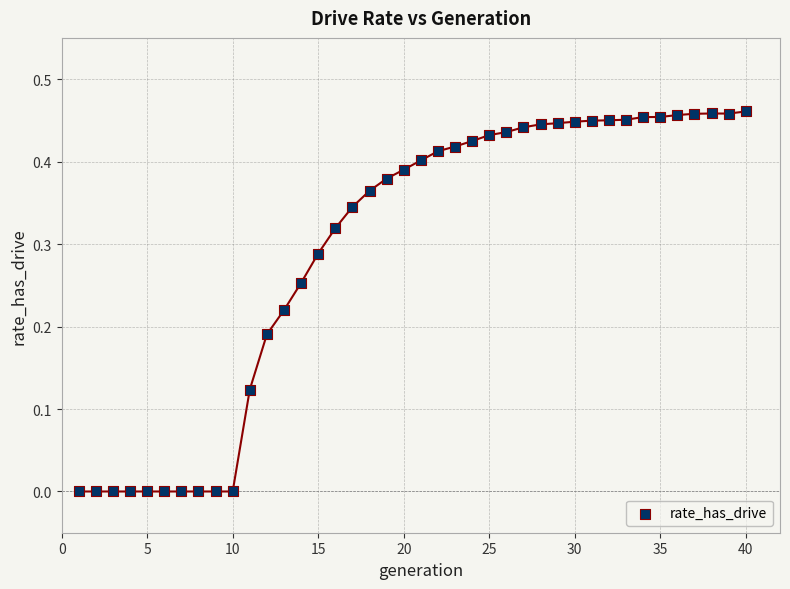

What is the range of X values (max minus min)?

39.0